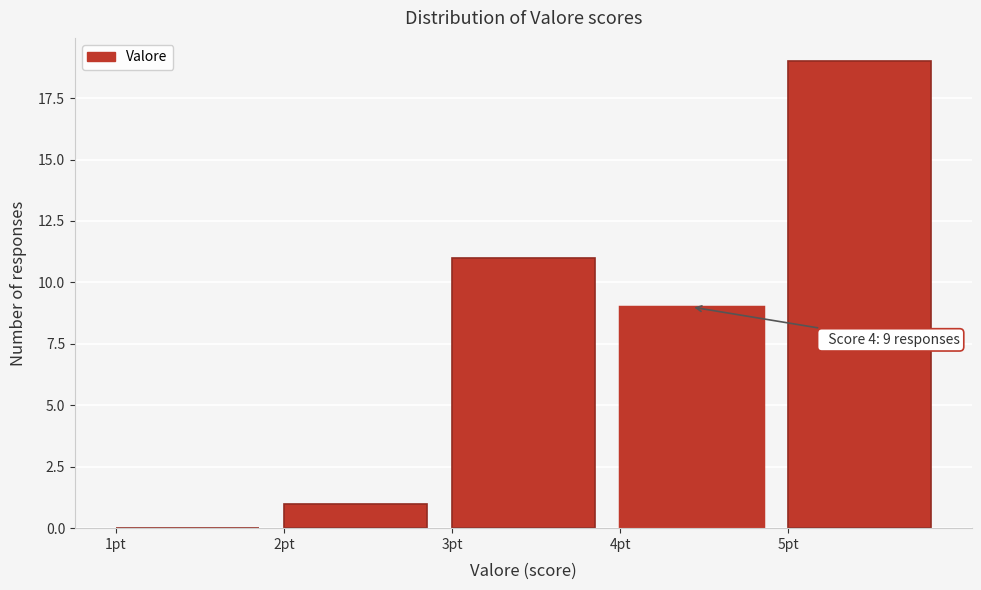

Over which range of the x-axis is the bar tallest?

5 to 6